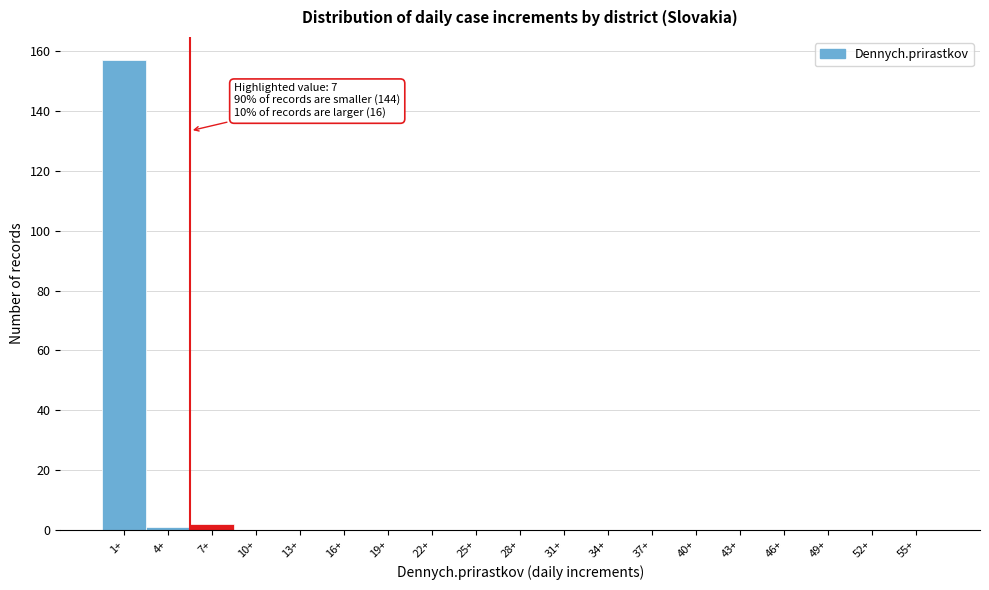

Reading right to left, transcribe all the data shown in this chart.

55+=0	52+=0	49+=0	46+=0	43+=0	40+=0	37+=0	34+=0	31+=0	28+=0	25+=0	22+=0	19+=0	16+=0	13+=0	10+=0	7+=2	4+=1	1+=157